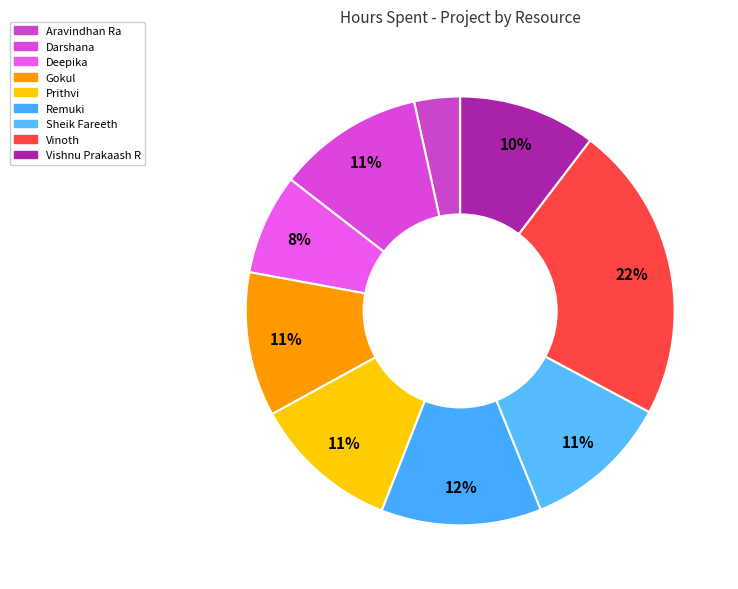

True or false: Deepika accounts for 1% of the total.

False